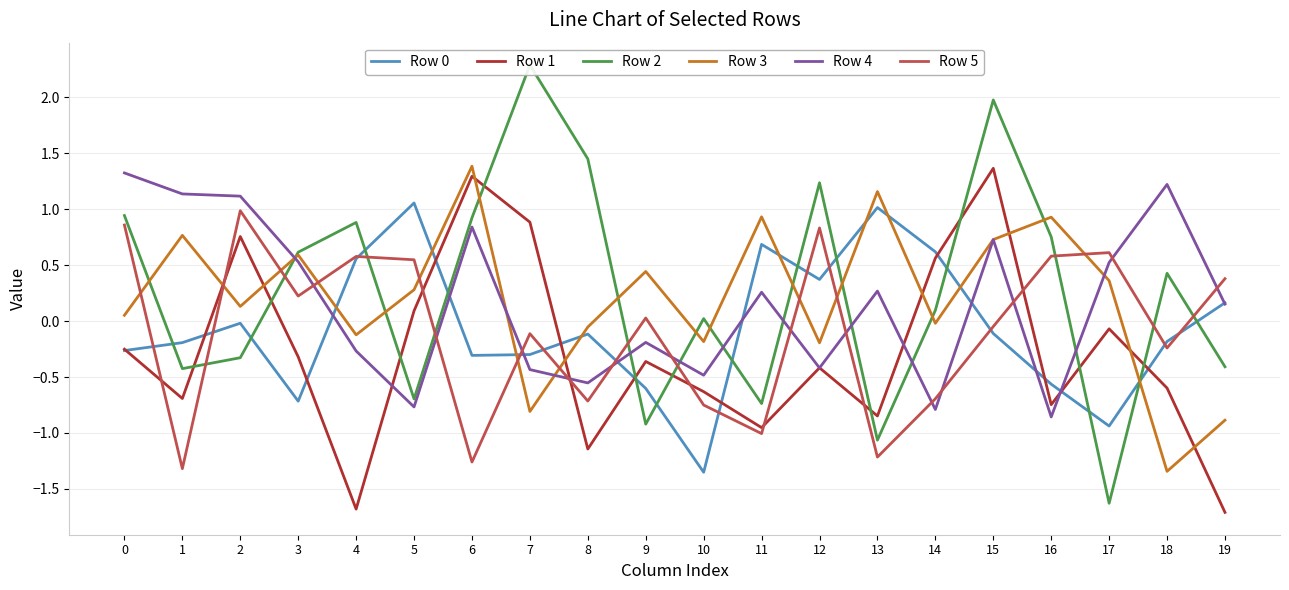

What is the value of the Row 0 point at the 2nd from the left?

-0.2